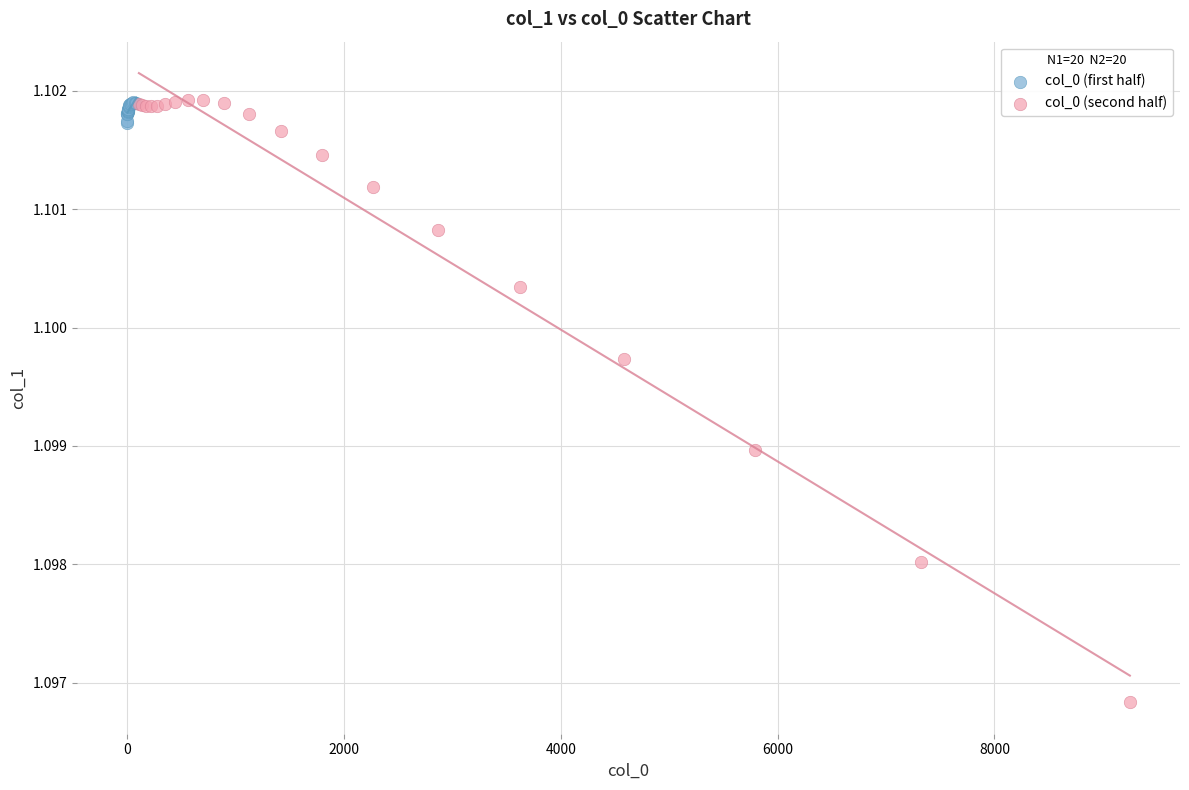

Which series reaches the minimum Y coordinate?

col_0 (second half)